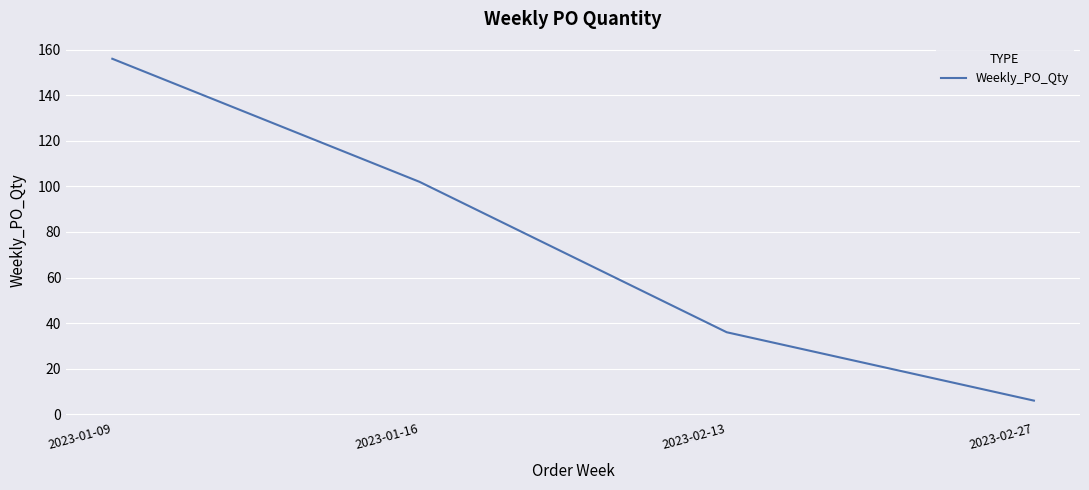

What is the change in value from 2023-01-16 to 2023-02-27?

-96